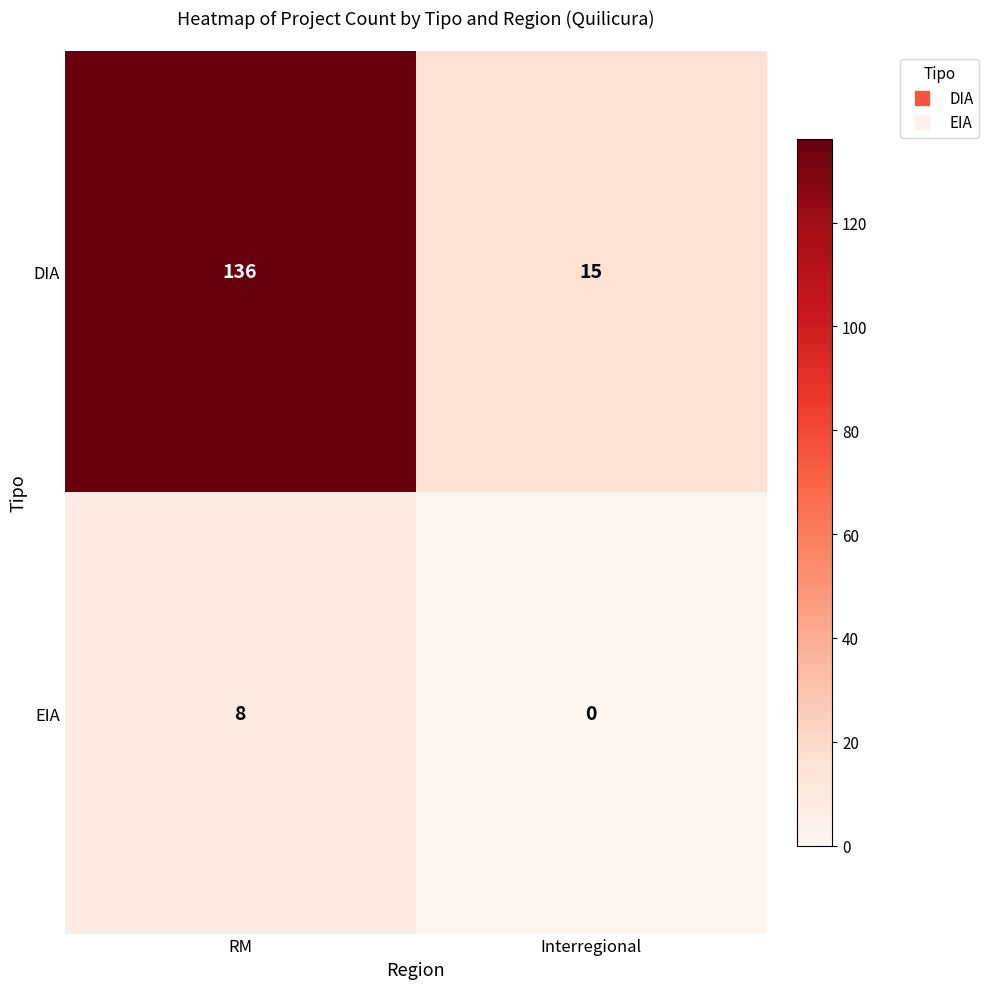

Where is DIA nearest to the value 75?

Interregional